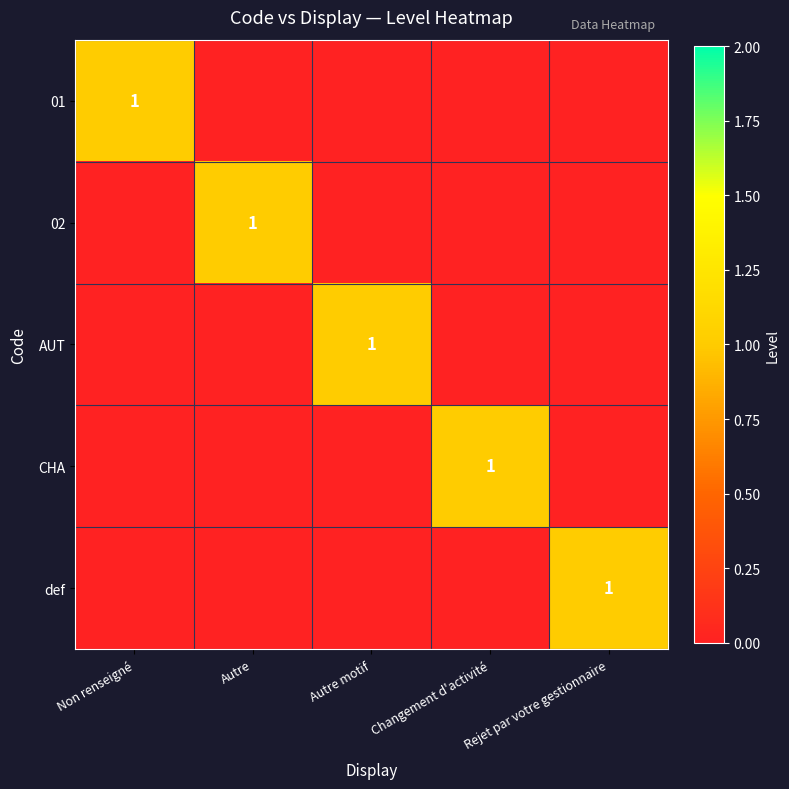

What is the greatest value displayed?

1